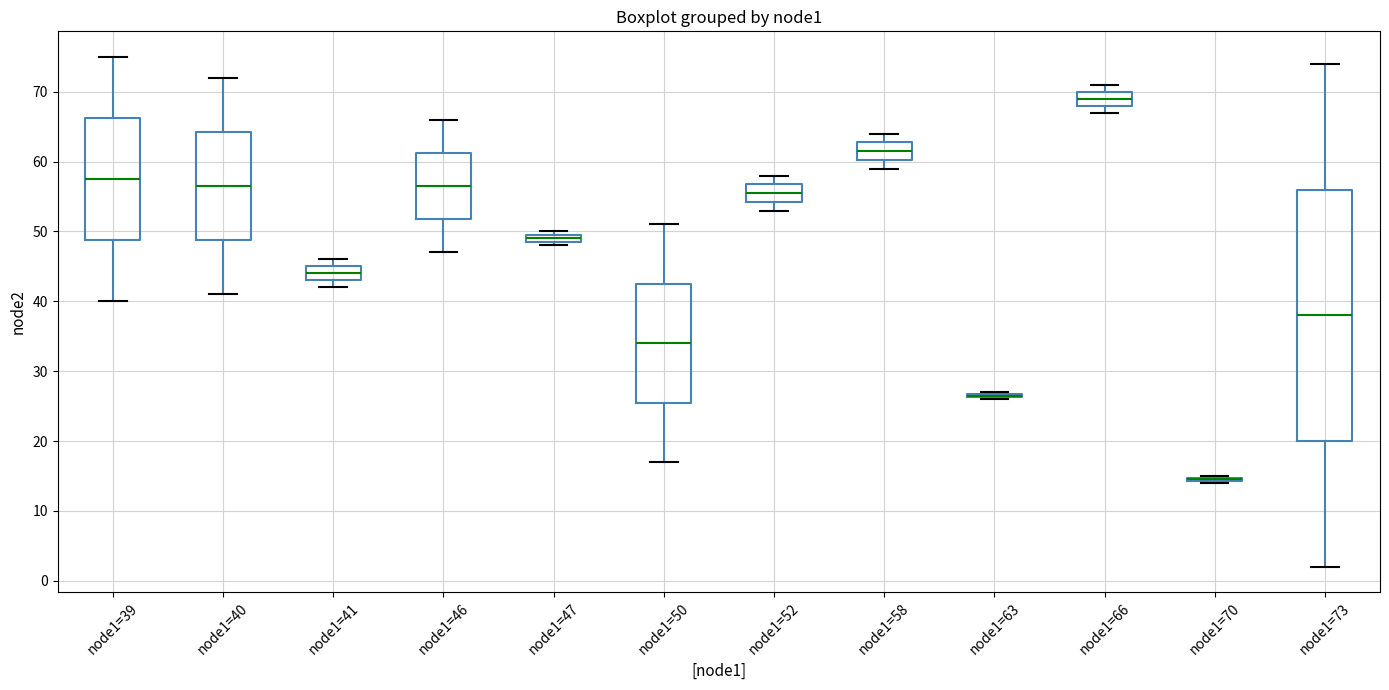

Comparing the boxes themselves (not the whiskers), which one is the tallest?

node1=73